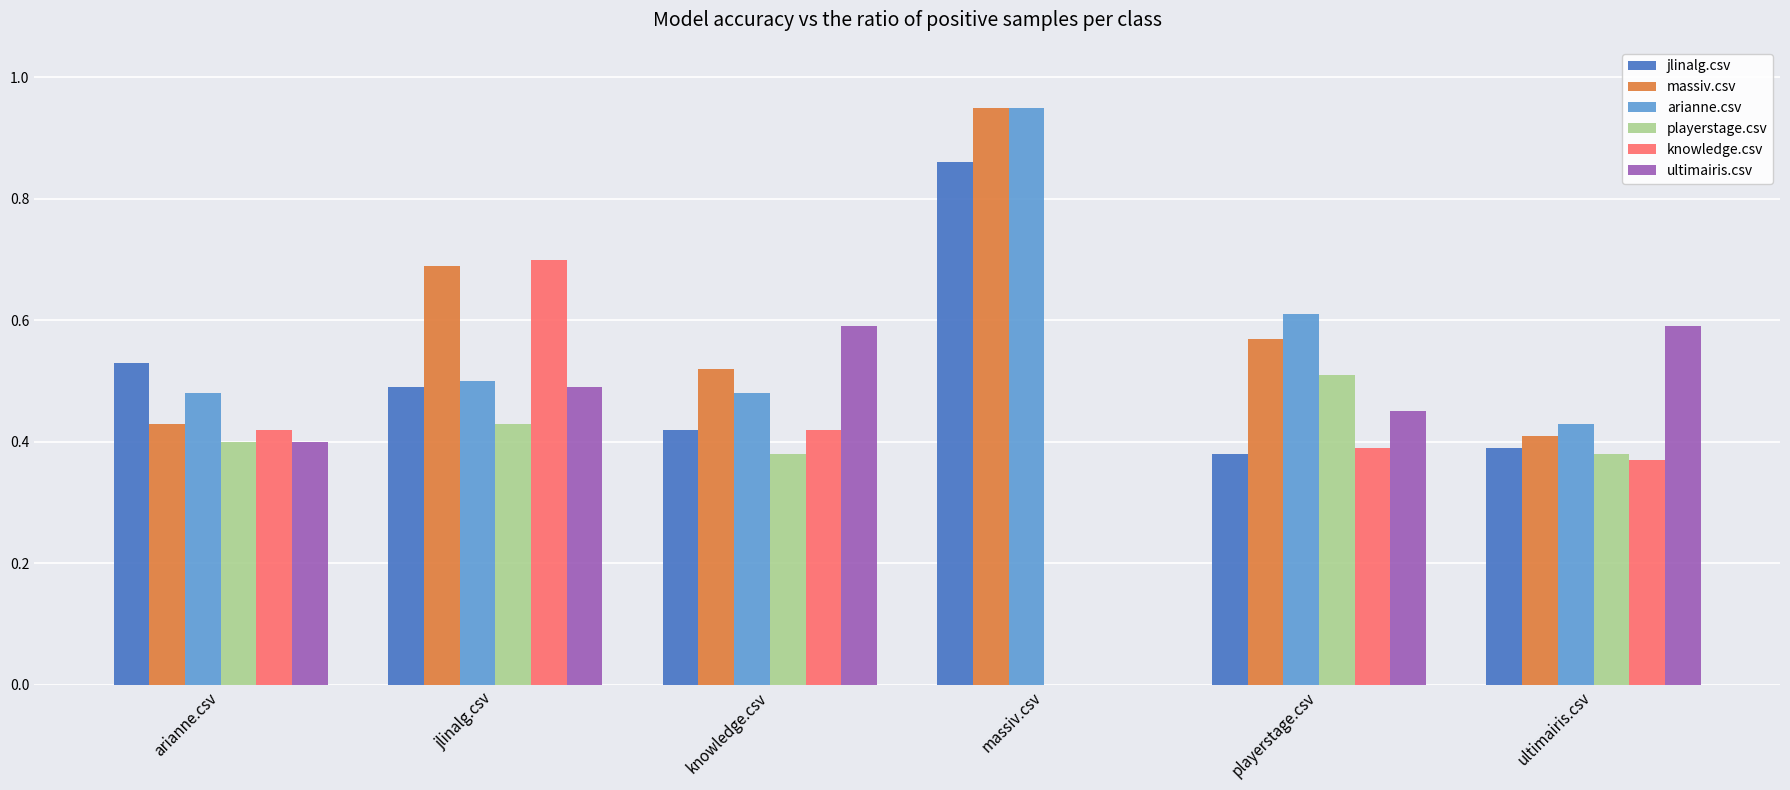

The jlinalg.csv series shows 0.1 at ultimairis.csv. True or false?

False